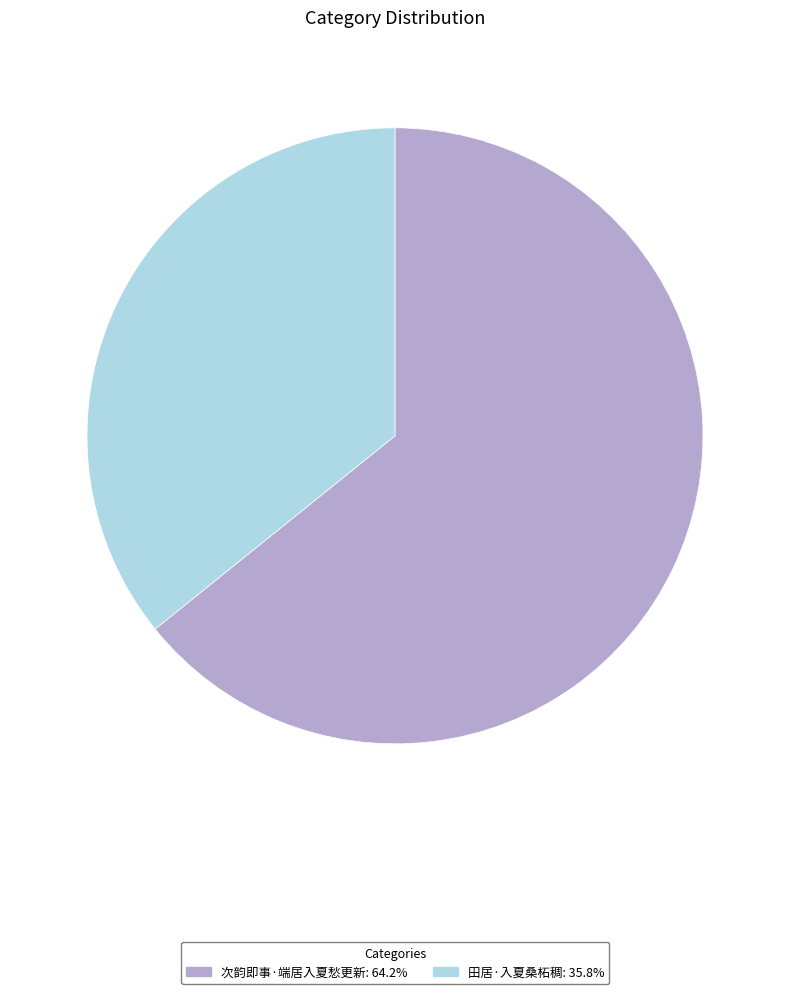

Do 次韵即事·端居入夏愁更新 and 田居·入夏桑柘稠 together represent more than half of the pie?

Yes